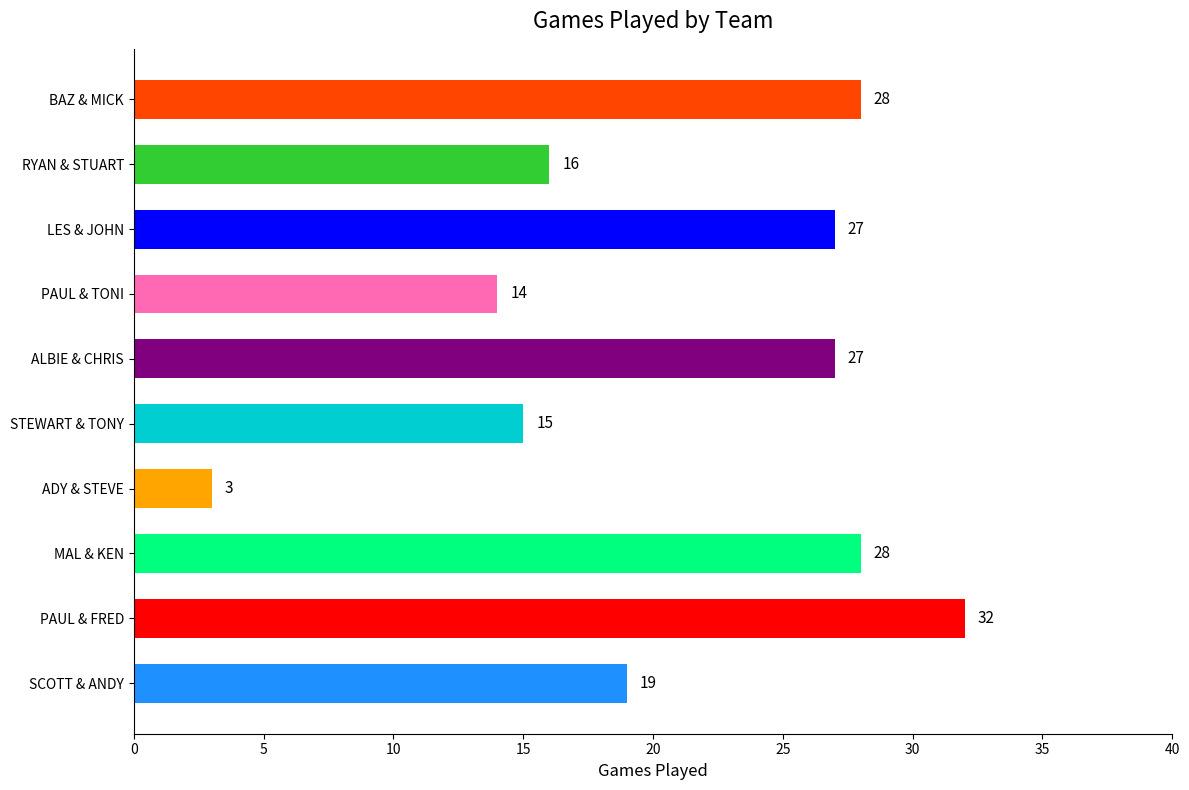

What is the difference between the maximum and minimum values?

29